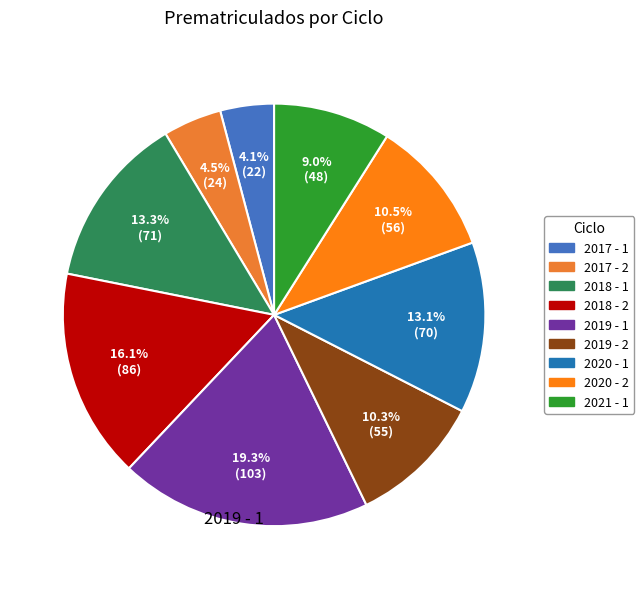

Do 2017 - 1 and 2018 - 1 together represent more than half of the pie?

No